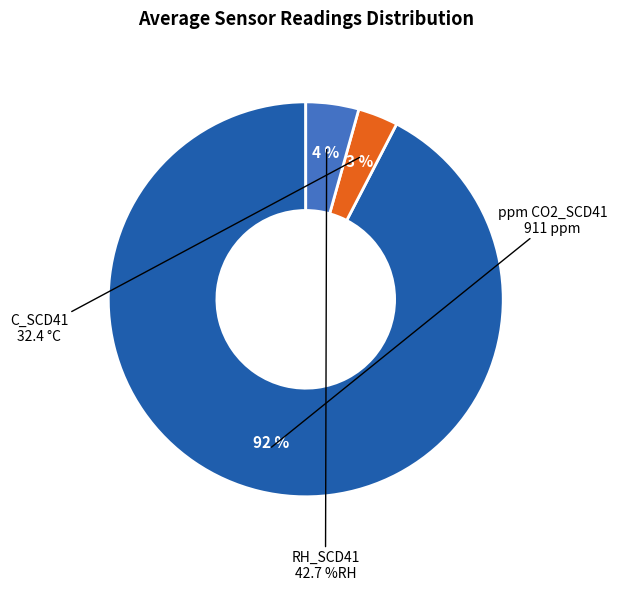

Rank the categories by value from highest to lowest.

ppm CO2_SCD41, RH_SCD41, C_SCD41